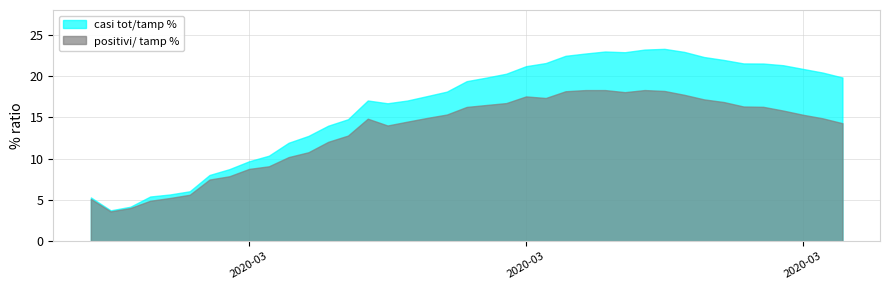

What are all the series names shown in the legend?

casi tot/tamp %, positivi/ tamp %